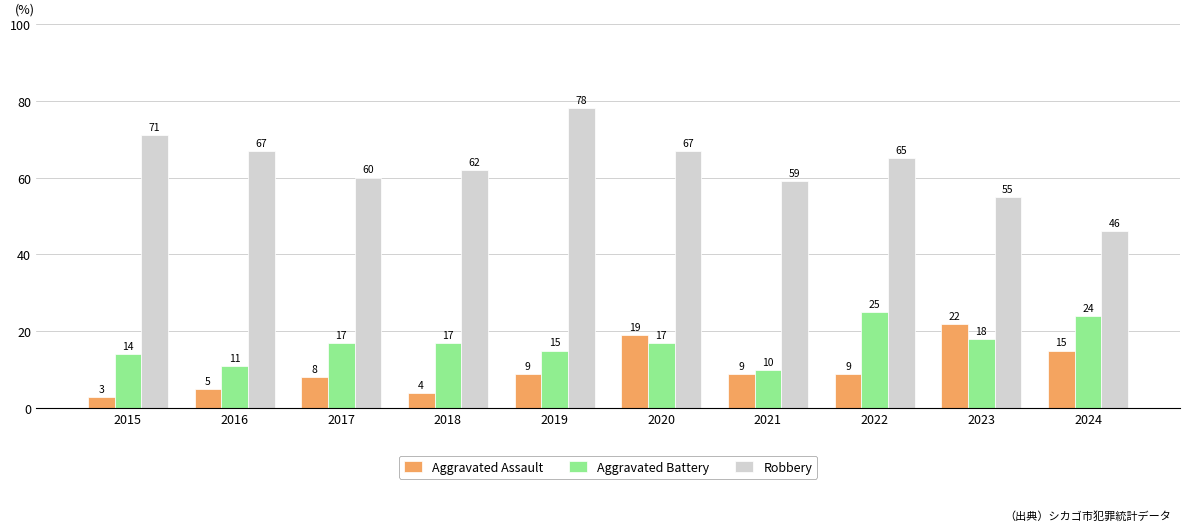

Which category has the lowest value in the Aggravated Assault series?

2015